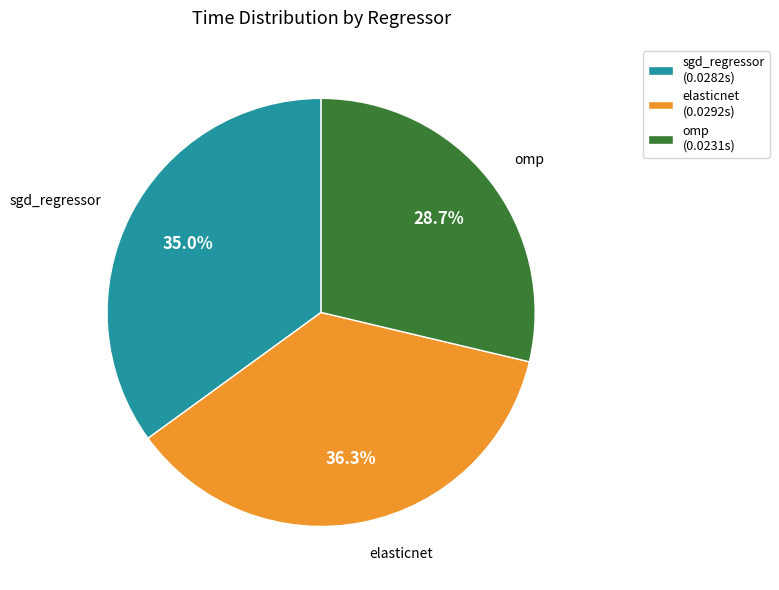

Do omp and sgd_regressor together represent more than half of the pie?

Yes